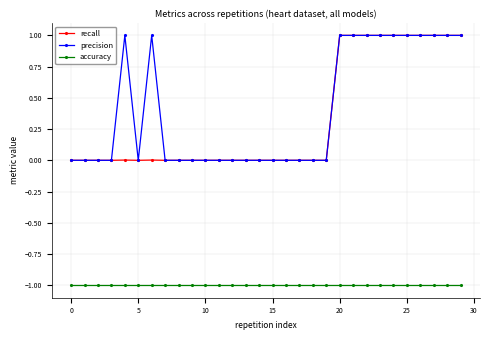

True or false: precision and accuracy cross at least once.

False